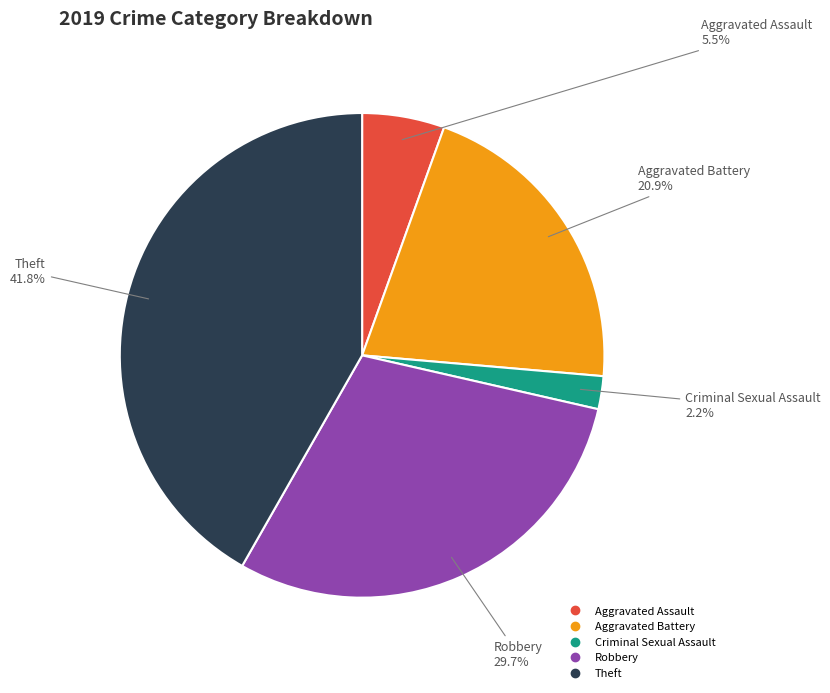

Is there a majority slice in this chart?

No